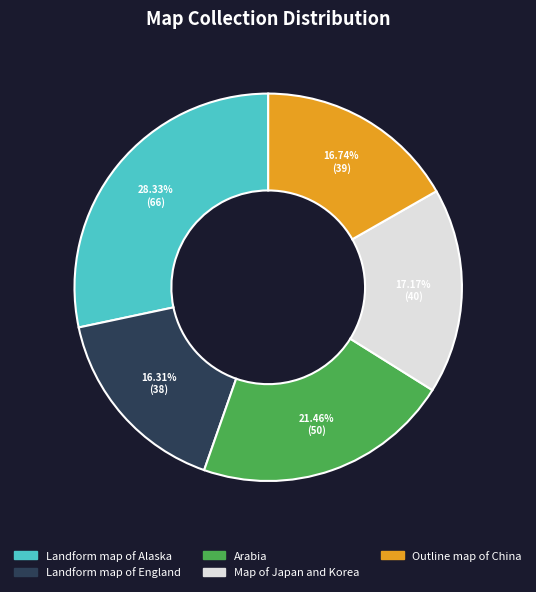

Approximately how many times larger is the value at Outline map of China compared to Arabia?

0.8